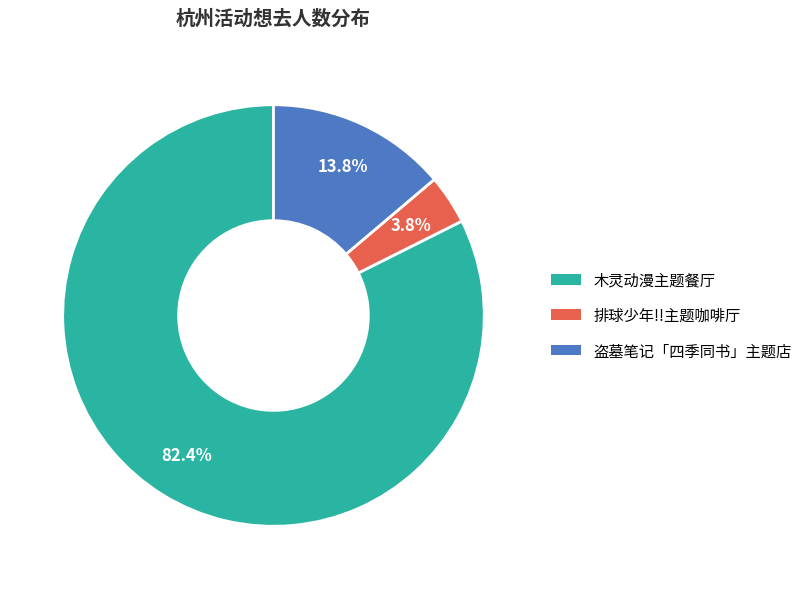

Rank the categories by value from highest to lowest.

木灵动漫主题餐厅, 盗墓笔记「四季同书」主题店, 排球少年!!主题咖啡厅